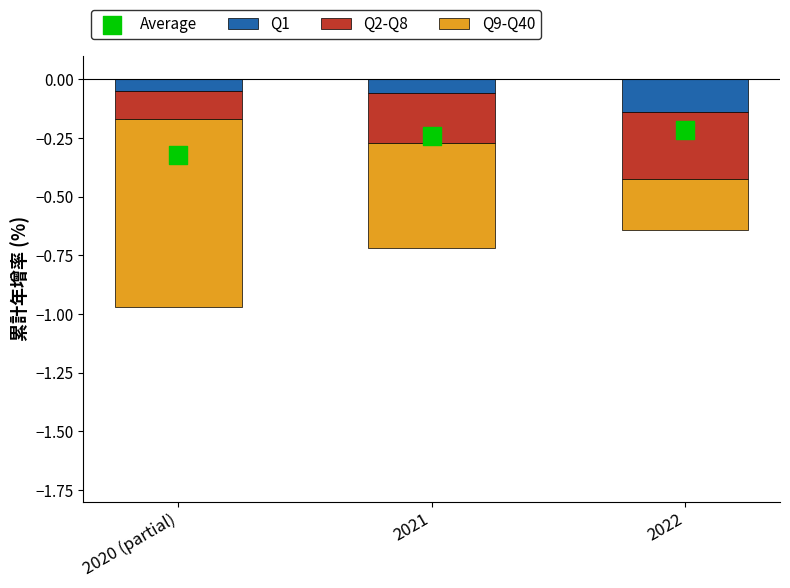

Is the value of Q9-Q40 at 2020 (partial) greater than the value of Q2-Q8 at 2022?

No